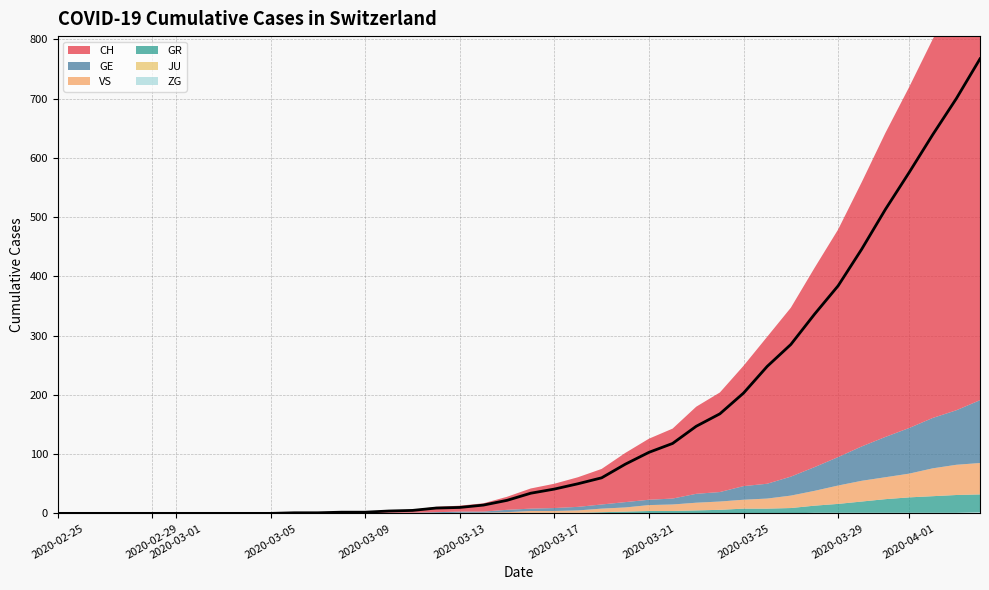

Reading left to right, transcribe all the data shown in this chart.

CH: 0=0	1=0	2=0	3=0	4=0	5=0	6=0	7=0	8=0	9=0	10=1	11=1	12=2	13=2	14=4	15=5	16=9	17=10	18=14	19=22	20=34	21=41	22=50	23=60	24=83	25=103	26=118	27=147	28=168	29=203	30=248	31=285	32=336	33=384	34=446	35=513	36=575	37=639	38=700	39=767
GE: 0=0	1=0	2=0	3=0	4=0	5=0	6=0	7=0	8=0	9=0	10=0	11=0	12=0	13=0	14=1	15=1	16=2	17=2	18=2	19=4	20=4	21=5	22=6	23=7	24=9	25=9	26=10	27=15	28=16	29=23	30=25	31=32	32=40	33=48	34=58	35=68	36=77	37=85	38=92	39=106
GR: 0=0	1=0	2=0	3=0	4=0	5=0	6=0	7=0	8=0	9=0	10=0	11=0	12=0	13=0	14=0	15=0	16=0	17=0	18=0	19=0	20=1	21=1	22=1	23=2	24=3	25=4	26=4	27=5	28=6	29=8	30=8	31=9	32=12	33=15	34=19	35=23	36=26	37=28	38=30	39=30
JU: 0=0	1=0	2=0	3=0	4=0	5=0	6=0	7=0	8=0	9=0	10=0	11=0	12=0	13=0	14=0	15=0	16=0	17=0	18=0	19=0	20=0	21=0	22=0	23=0	24=0	25=0	26=0	27=0	28=0	29=0	30=0	31=0	32=0	33=0	34=0	35=0	36=0	37=0	38=0	39=0
VS: 0=0	1=0	2=0	3=0	4=0	5=0	6=0	7=0	8=0	9=0	10=0	11=0	12=0	13=0	14=0	15=0	16=0	17=1	18=1	19=2	20=3	21=3	22=4	23=6	24=7	25=10	26=11	27=13	28=14	29=15	30=17	31=21	32=25	33=31	34=35	35=37	36=40	37=47	38=51	39=53
ZG: 0=0	1=0	2=0	3=0	4=0	5=0	6=0	7=0	8=0	9=0	10=0	11=0	12=0	13=0	14=0	15=0	16=0	17=0	18=0	19=0	20=0	21=0	22=0	23=0	24=0	25=0	26=0	27=0	28=0	29=0	30=0	31=0	32=1	33=1	34=1	35=1	36=1	37=1	38=1	39=2